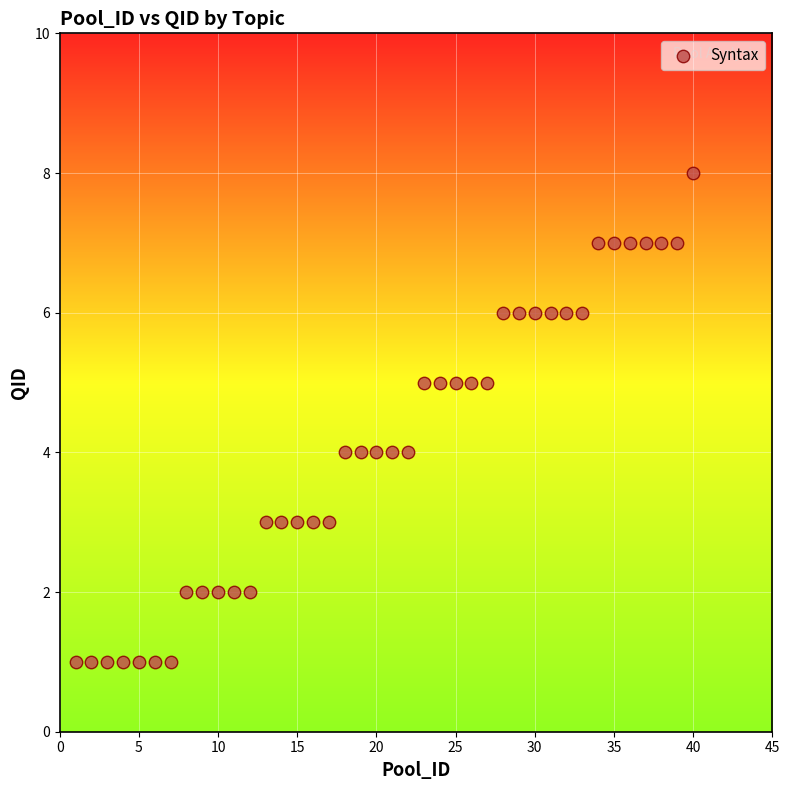

What is the range of X values (max minus min)?

39